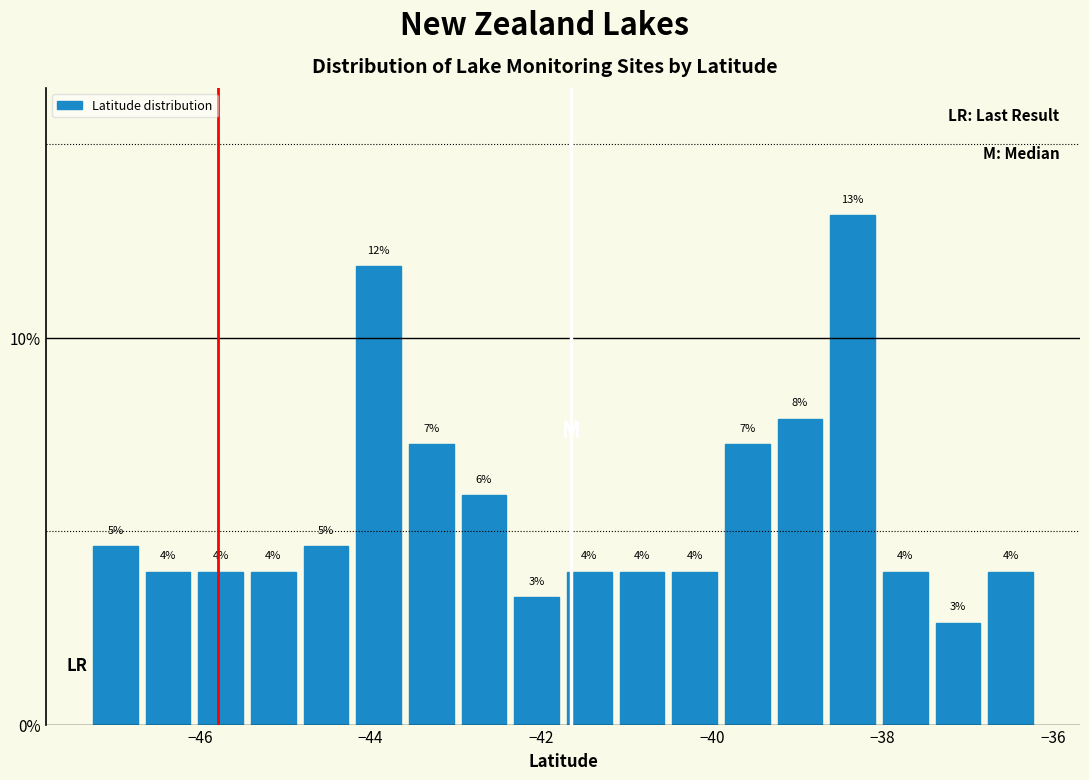

Read against the x-axis, roughly where is the centre of the tallest bar?

-38.4